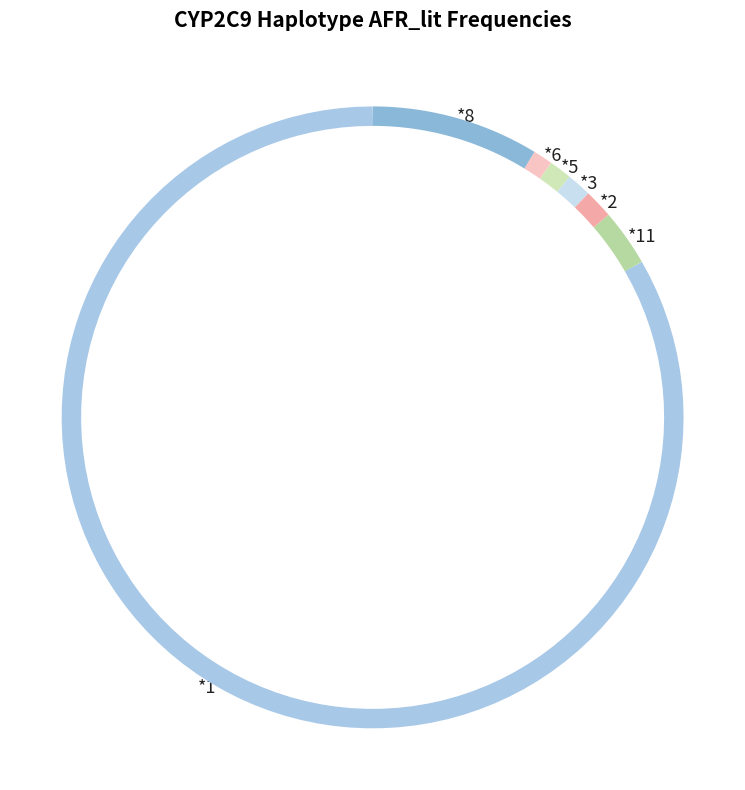

Which slice is the smallest?

*6